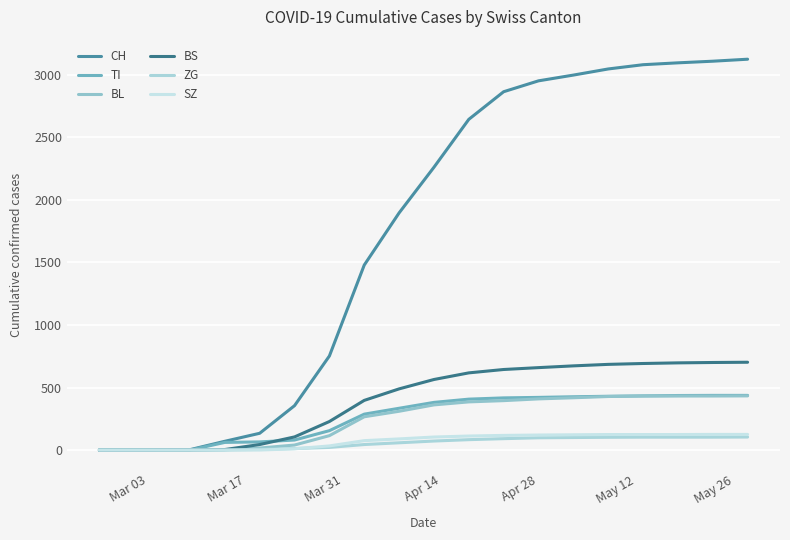

True or false: BS and ZG cross at least once.

False